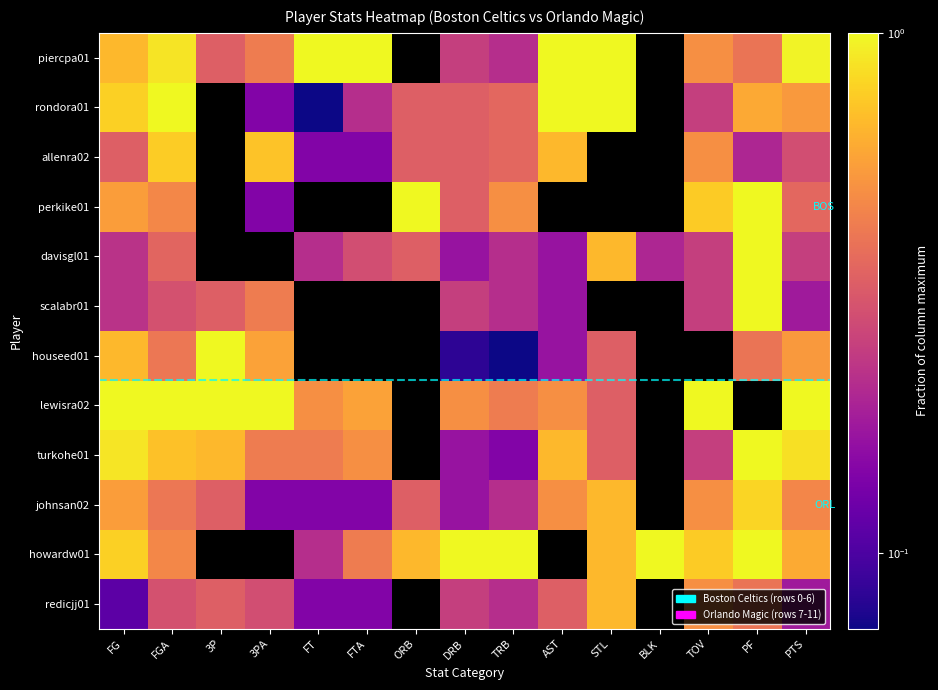

Reading right to left, what are all the values shown in this chart?

piercpa01: PTS=1.0	PF=0.4	TOV=0.5	BLK=0.0	STL=1.0	AST=1.0	TRB=0.2	DRB=0.2	ORB=0.0	FTA=1.0	FT=1.0	3PA=0.4	3P=0.3	FGA=0.9	FG=0.7
rondora01: PTS=0.5	PF=0.6	TOV=0.2	BLK=0.0	STL=1.0	AST=1.0	TRB=0.4	DRB=0.3	ORB=0.3	FTA=0.2	FT=0.1	3PA=0.1	3P=0.0	FGA=1.0	FG=0.8
allenra02: PTS=0.3	PF=0.2	TOV=0.5	BLK=0.0	STL=0.0	AST=0.7	TRB=0.4	DRB=0.3	ORB=0.3	FTA=0.1	FT=0.1	3PA=0.7	3P=0.0	FGA=0.8	FG=0.3
perkike01: PTS=0.4	PF=1.0	TOV=0.8	BLK=0.0	STL=0.0	AST=0.0	TRB=0.5	DRB=0.3	ORB=1.0	FTA=0.0	FT=0.0	3PA=0.1	3P=0.0	FGA=0.5	FG=0.6
davisgl01: PTS=0.2	PF=1.0	TOV=0.2	BLK=0.2	STL=0.7	AST=0.2	TRB=0.2	DRB=0.2	ORB=0.3	FTA=0.3	FT=0.2	3PA=0.0	3P=0.0	FGA=0.4	FG=0.2
scalabr01: PTS=0.2	PF=1.0	TOV=0.2	BLK=0.0	STL=0.0	AST=0.2	TRB=0.2	DRB=0.2	ORB=0.0	FTA=0.0	FT=0.0	3PA=0.4	3P=0.3	FGA=0.3	FG=0.2
houseed01: PTS=0.5	PF=0.4	TOV=0.0	BLK=0.0	STL=0.3	AST=0.2	TRB=0.1	DRB=0.1	ORB=0.0	FTA=0.0	FT=0.0	3PA=0.6	3P=1.0	FGA=0.4	FG=0.7
lewisra02: PTS=1.0	PF=0.0	TOV=1.0	BLK=0.0	STL=0.3	AST=0.5	TRB=0.4	DRB=0.5	ORB=0.0	FTA=0.6	FT=0.5	3PA=1.0	3P=1.0	FGA=1.0	FG=1.0
turkohe01: PTS=0.9	PF=1.0	TOV=0.2	BLK=0.0	STL=0.3	AST=0.7	TRB=0.1	DRB=0.2	ORB=0.0	FTA=0.5	FT=0.4	3PA=0.4	3P=0.7	FGA=0.7	FG=0.9
johnsan02: PTS=0.5	PF=0.8	TOV=0.5	BLK=0.0	STL=0.7	AST=0.5	TRB=0.2	DRB=0.2	ORB=0.3	FTA=0.1	FT=0.1	3PA=0.1	3P=0.3	FGA=0.4	FG=0.6
howardw01: PTS=0.6	PF=1.0	TOV=0.8	BLK=1.0	STL=0.7	AST=0.0	TRB=1.0	DRB=1.0	ORB=0.7	FTA=0.4	FT=0.2	3PA=0.0	3P=0.0	FGA=0.5	FG=0.8
redicjj01: PTS=0.2	PF=0.4	TOV=0.5	BLK=0.0	STL=0.7	AST=0.3	TRB=0.2	DRB=0.2	ORB=0.0	FTA=0.1	FT=0.1	3PA=0.3	3P=0.3	FGA=0.3	FG=0.1